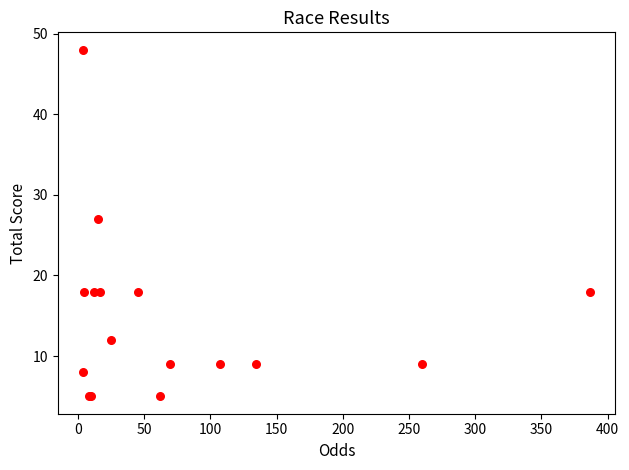

What Y value in the scatter plot is closest to 26?

27